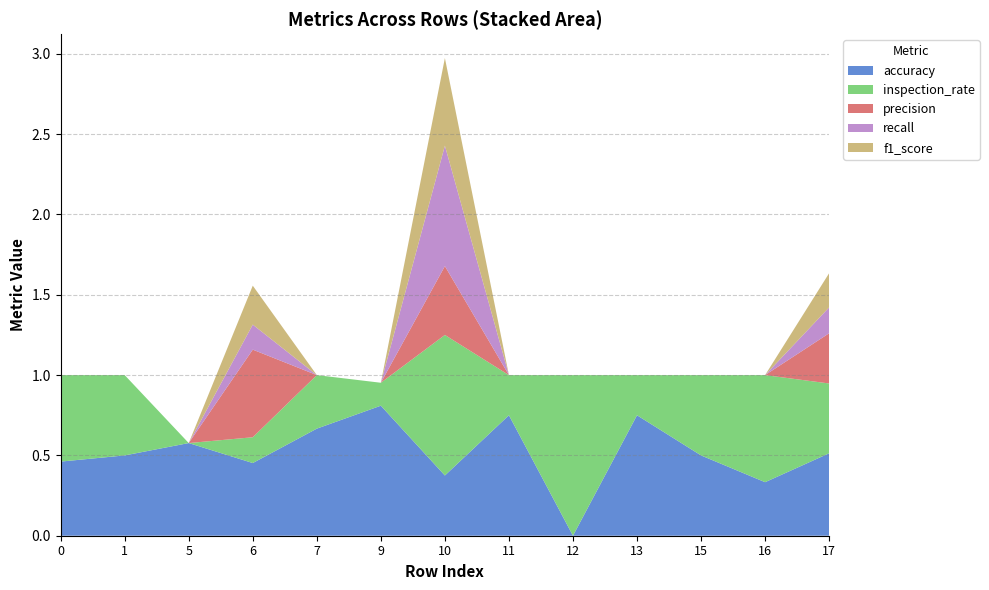

Reading left to right, transcribe all the data shown in this chart.

accuracy: 0.5	0.5	0.6	0.5	0.7	0.8	0.4	0.8	0.0	0.8	0.5	0.3	0.5
inspection_rate: 0.5	0.5	0.0	0.2	0.3	0.1	0.9	0.2	1.0	0.2	0.5	0.7	0.4
precision: 0.0	0.0	0.0	0.5	0.0	0.0	0.4	0.0	0.0	0.0	0.0	0.0	0.3
recall: 0.0	0.0	0.0	0.2	0.0	0.0	0.8	0.0	0.0	0.0	0.0	0.0	0.2
f1_score: 0.0	0.0	0.0	0.2	0.0	0.0	0.5	0.0	0.0	0.0	0.0	0.0	0.2